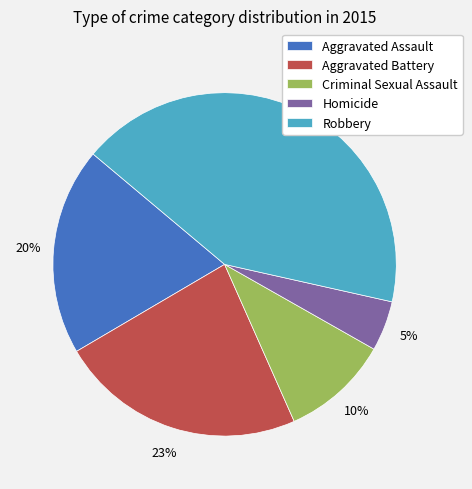

What is the largest slice in the pie chart?

Robbery